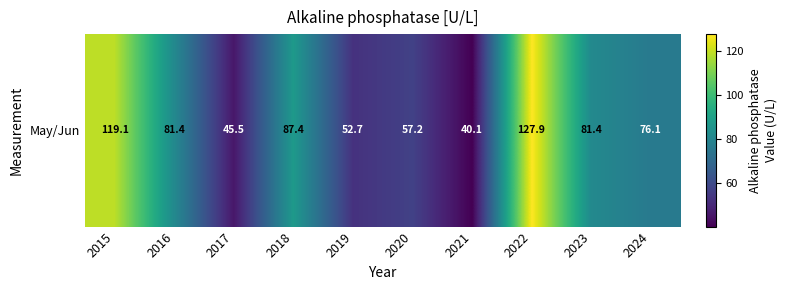

Between 2020 and 2018, which is larger?

2018